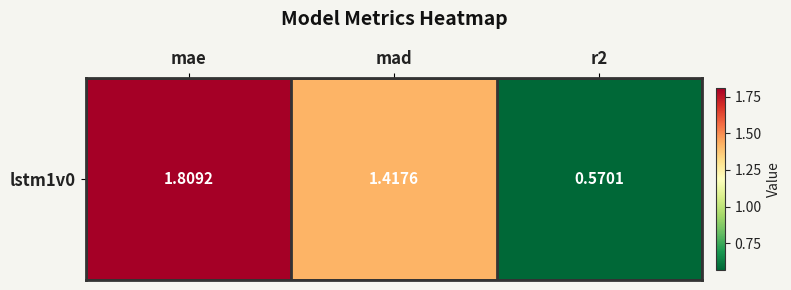

Approximately how many times larger is the value at mad compared to mae?

0.8